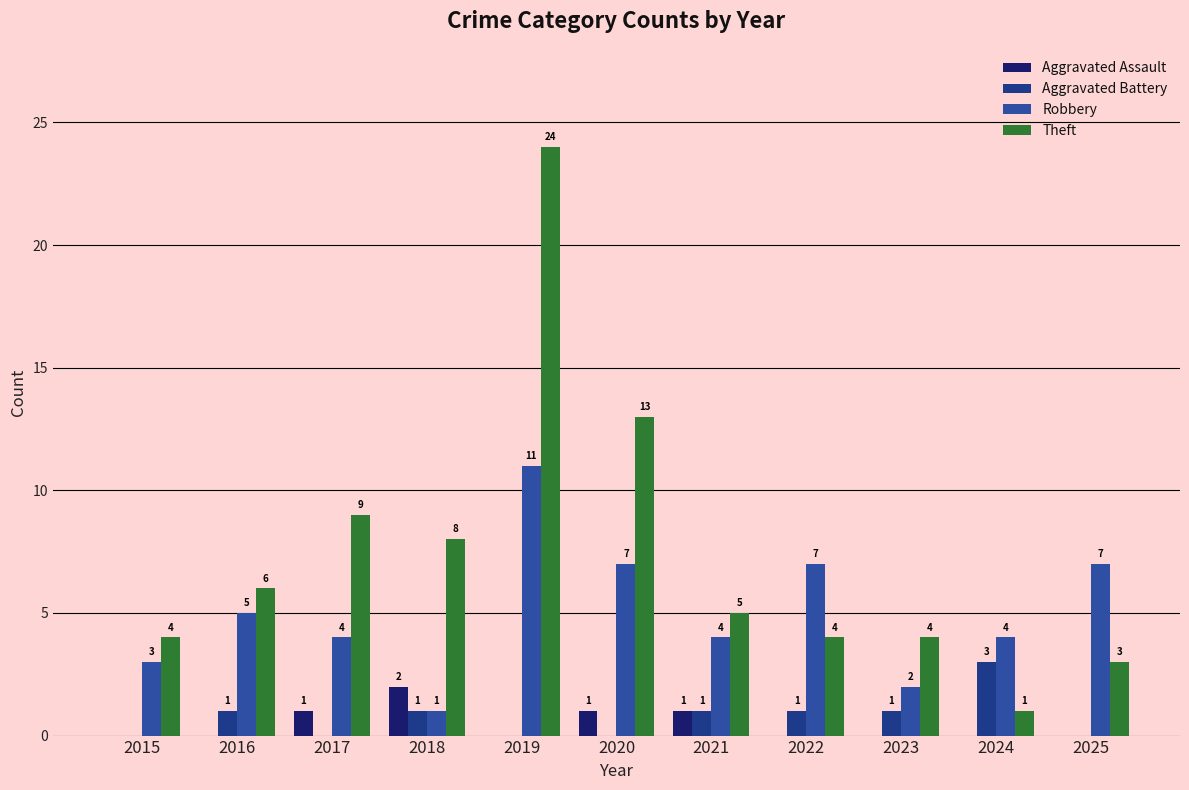

What is the total value across all series at 2024?

8